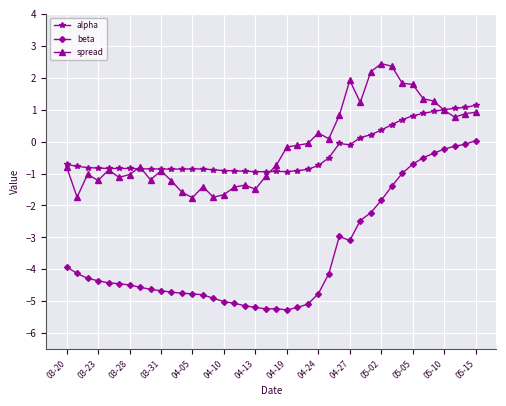

True or false: beta has more than 1 points higher than both neighbors.

True